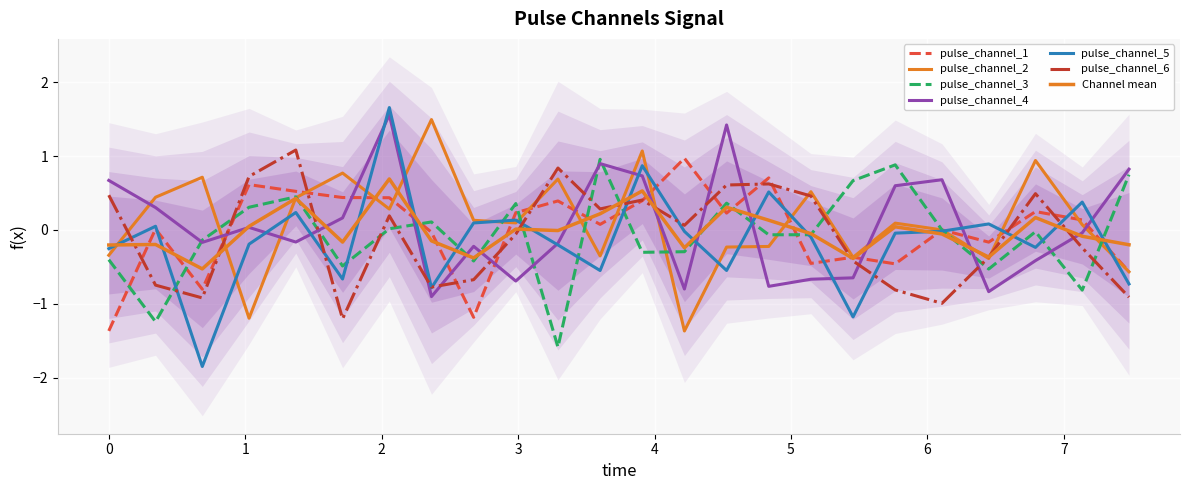

How many values in the pulse_channel_2 series are below 0?

10